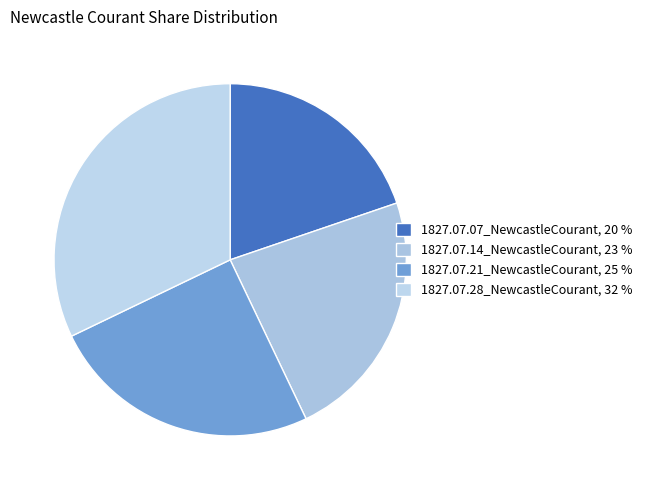

Rank the categories by value from lowest to highest.

1827.07.07_NewcastleCourant, 1827.07.14_NewcastleCourant, 1827.07.21_NewcastleCourant, 1827.07.28_NewcastleCourant